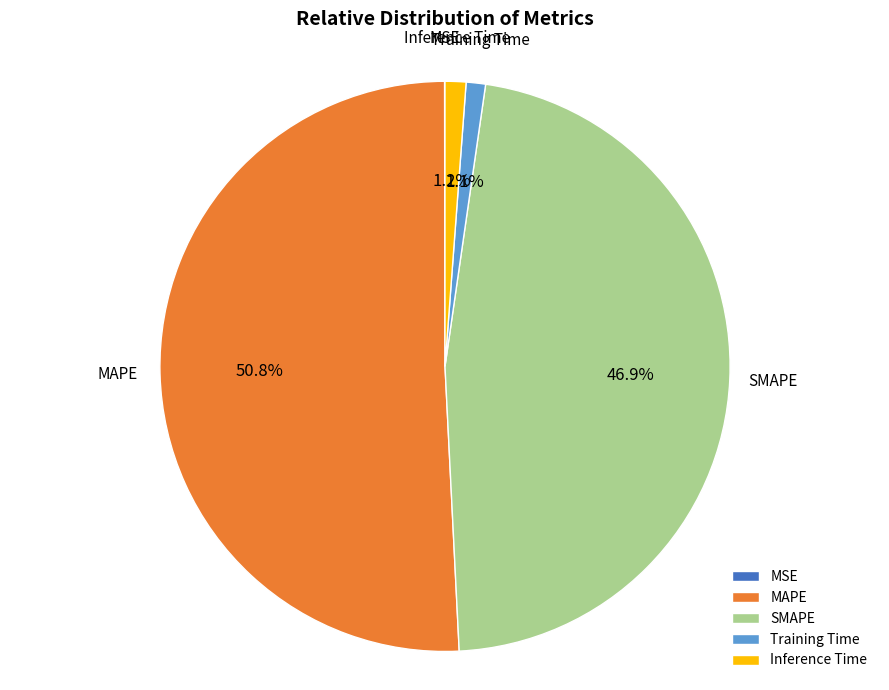

Does any single category account for the majority?

Yes